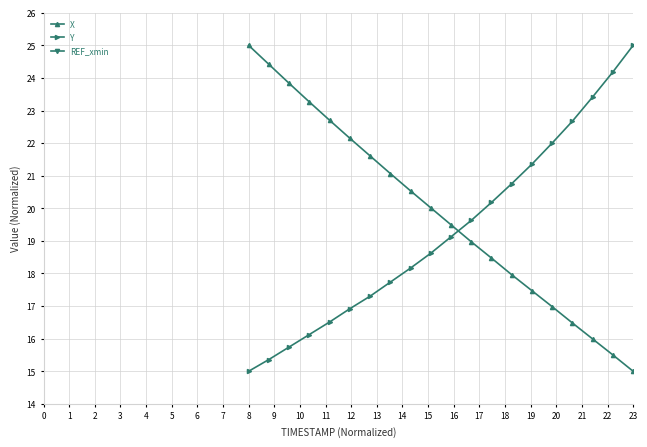

True or false: Y has more than 0 points higher than both neighbors.

False